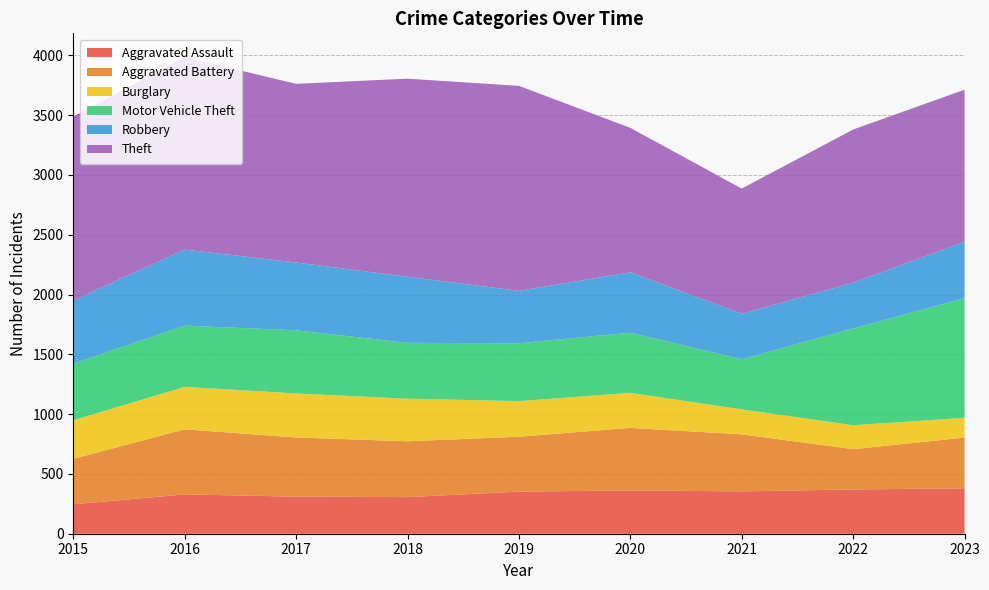

Reading left to right, extract all data points from this chart.

Aggravated Assault: 2015=246	2016=329	2017=310	2018=306	2019=352	2020=362	2021=354	2022=370	2023=380
Aggravated Battery: 2015=380	2016=544	2017=495	2018=467	2019=459	2020=523	2021=477	2022=337	2023=424
Burglary: 2015=323	2016=355	2017=368	2018=356	2019=298	2020=293	2021=209	2022=200	2023=165
Motor Vehicle Theft: 2015=473	2016=512	2017=528	2018=467	2019=484	2020=503	2021=419	2022=810	2023=1001
Robbery: 2015=529	2016=636	2017=567	2018=553	2019=438	2020=505	2021=381	2022=382	2023=471
Theft: 2015=1537	2016=1609	2017=1494	2018=1656	2019=1714	2020=1208	2021=1046	2022=1281	2023=1272